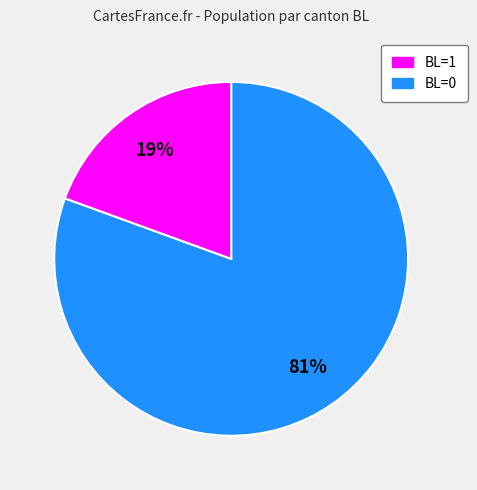

To the nearest percent, what is the average slice percentage?

50%